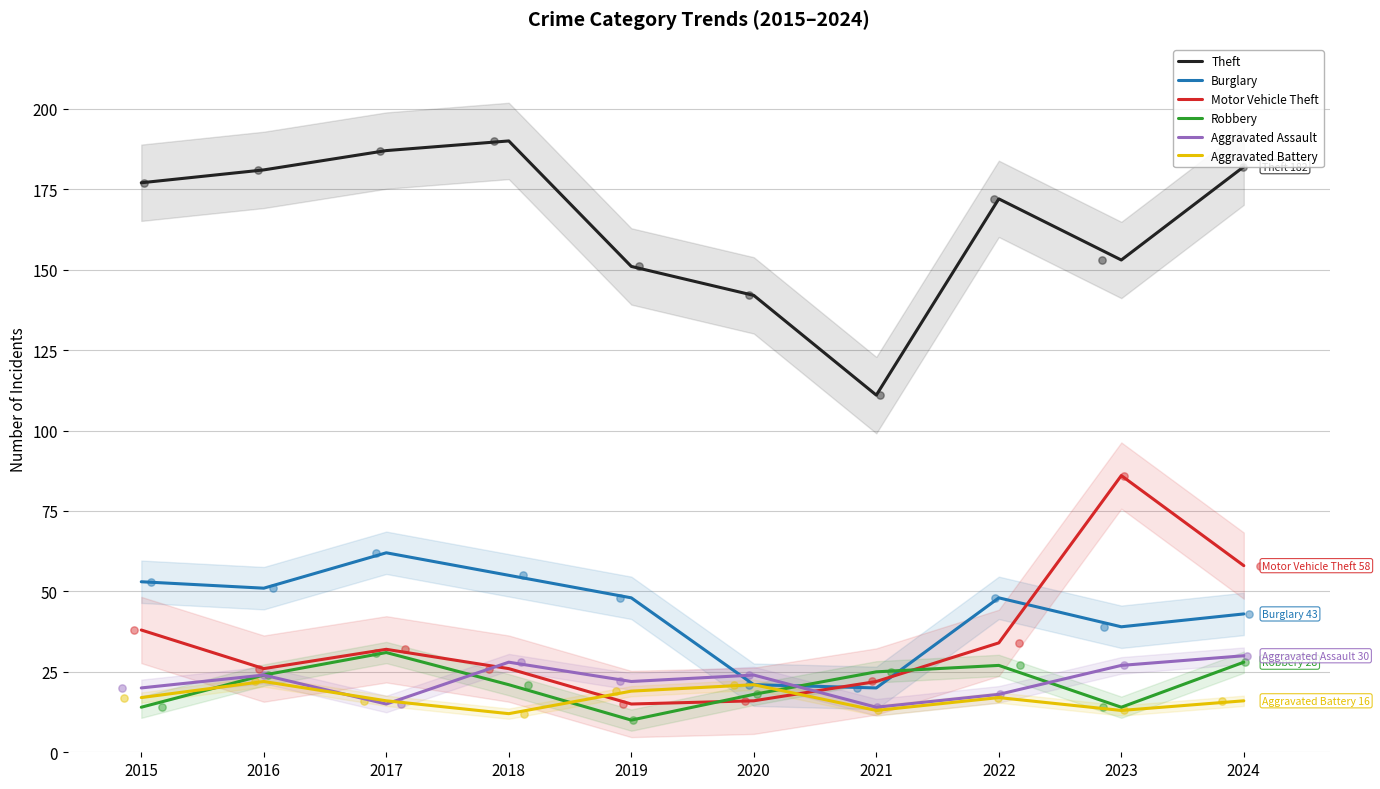

At which category is the sum across all series the highest?

2024